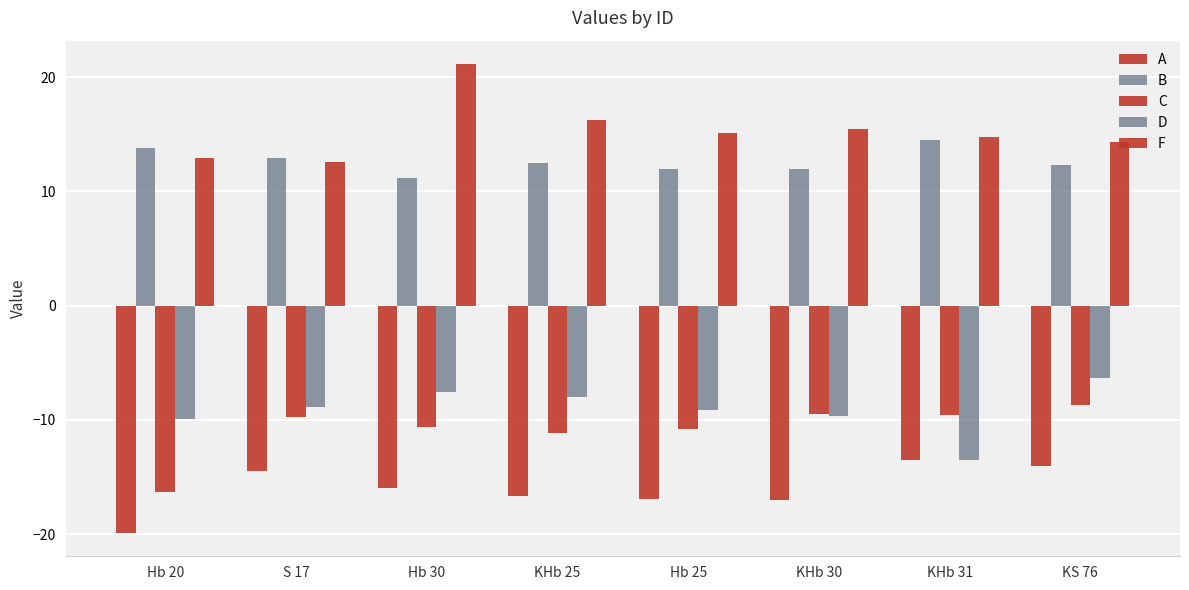

Count the number of data series in this chart.

5